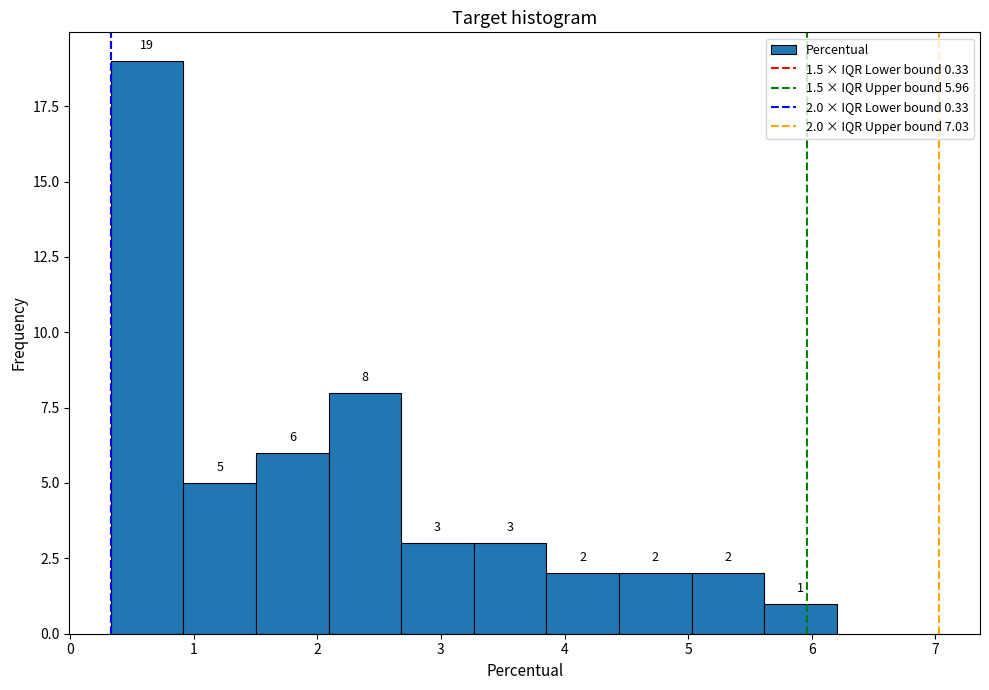

Which range on the x-axis has the tallest bar?

0.3 to 0.9